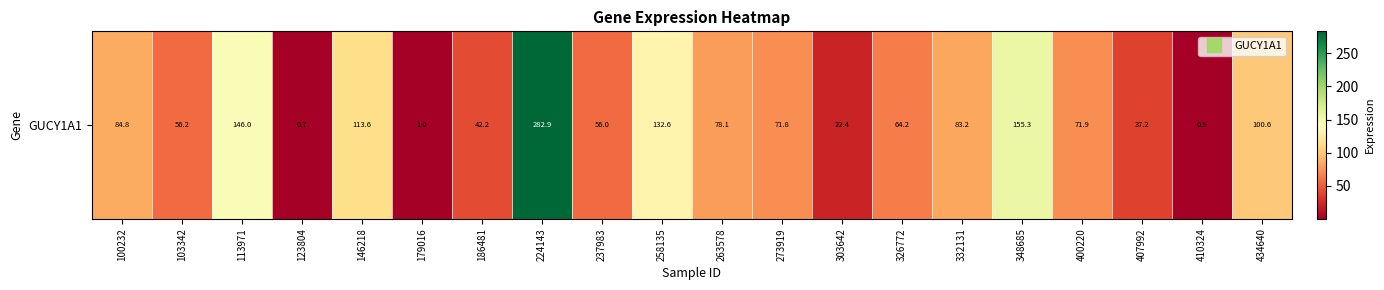

What is the change in value from 113971 to 224143?

+136.8